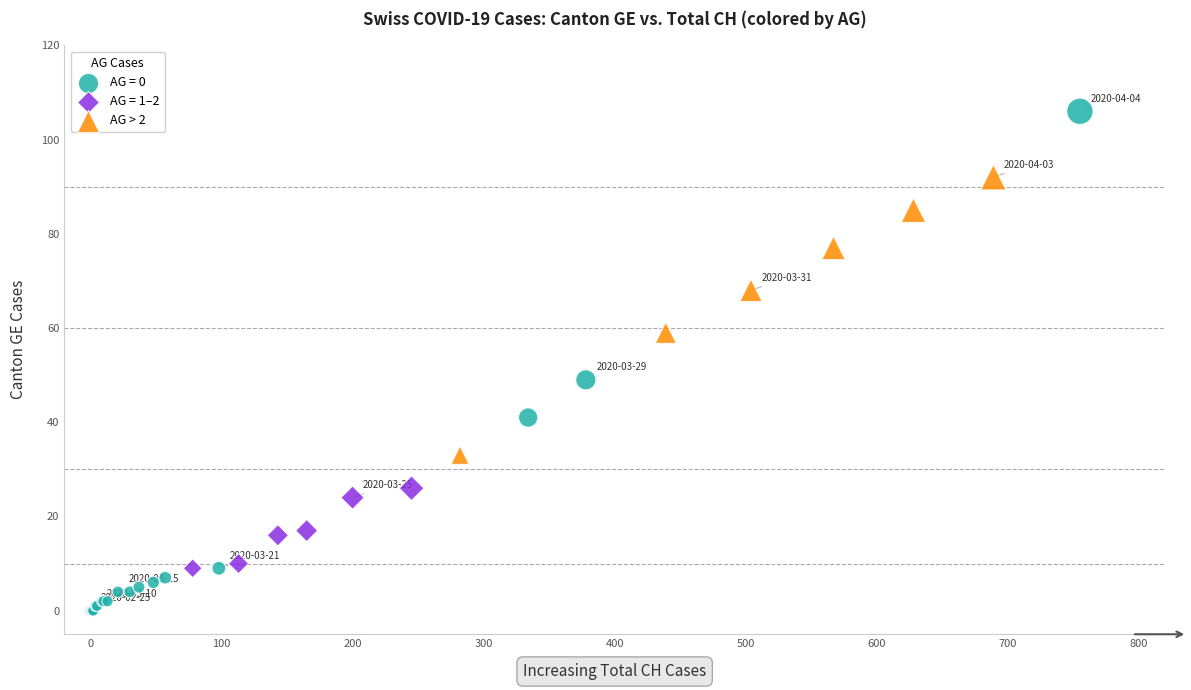

Which series has the largest Y range (max minus min)?

AG = 0